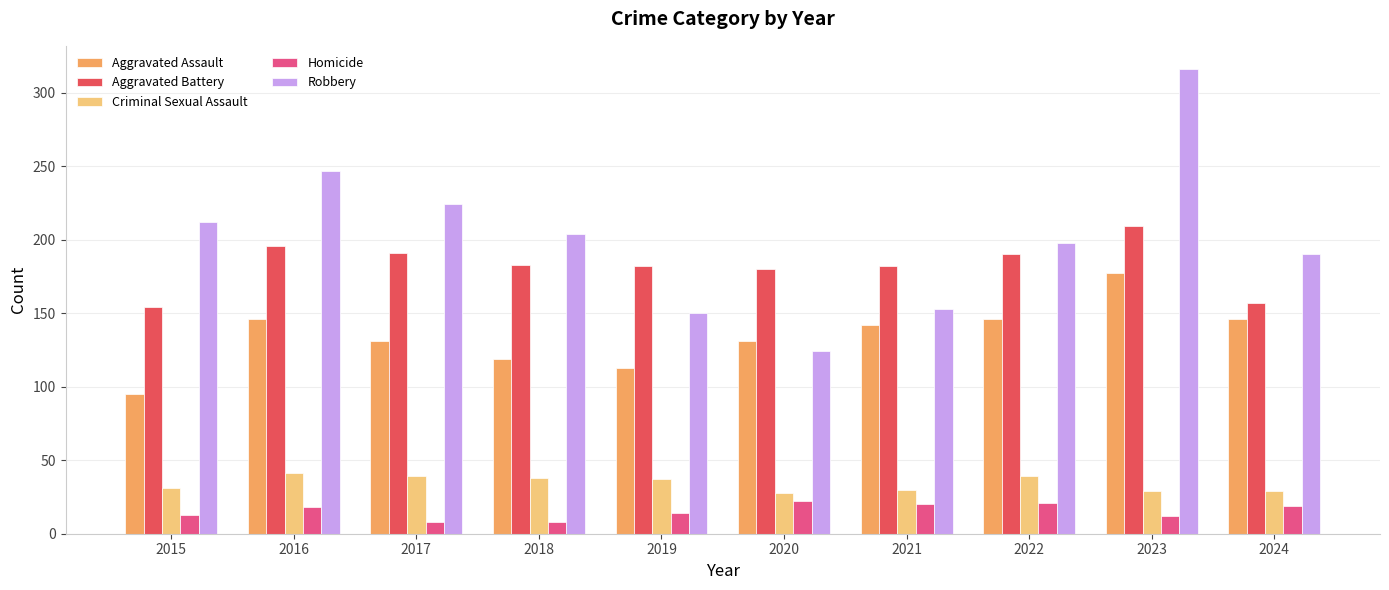

At which category is the sum across all series the highest?

2023